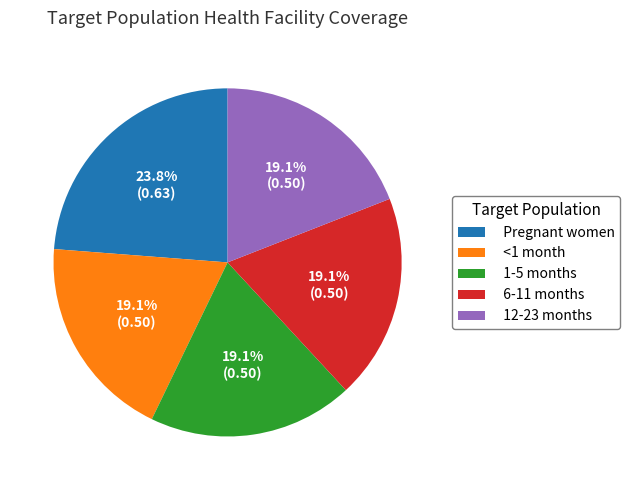

Which slice is the largest?

Pregnant women